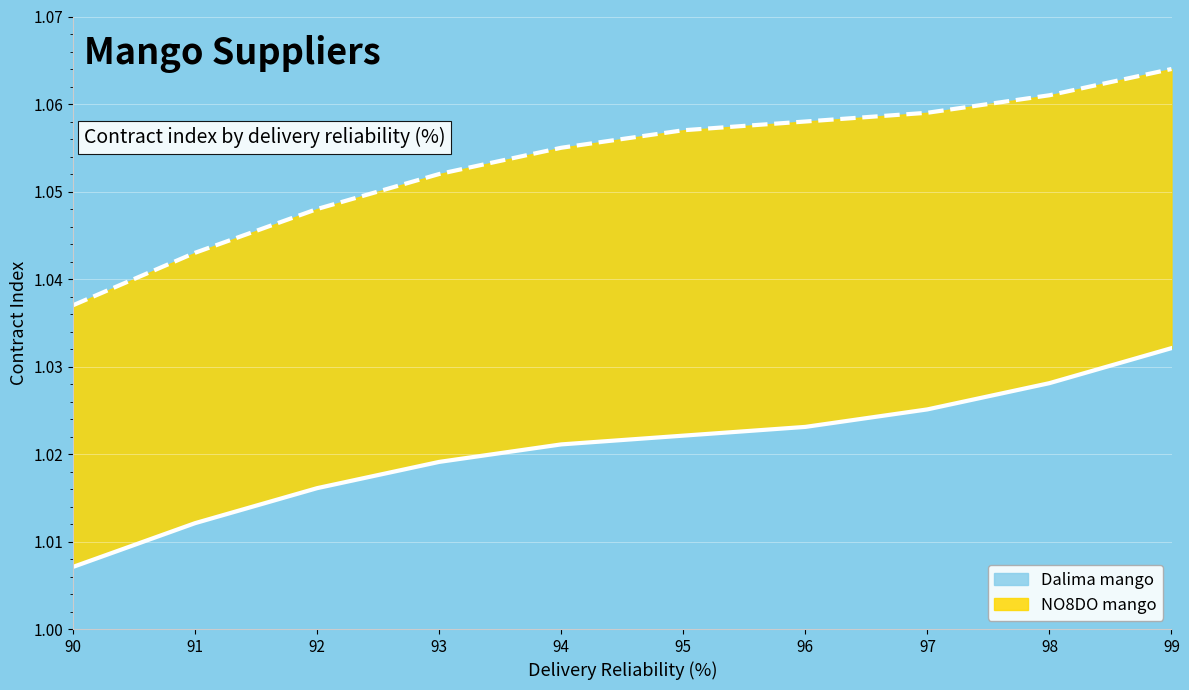

Reading left to right, transcribe all the data shown in this chart.

Dalima mango: 90=1.0	91=1.0	92=1.0	93=1.0	94=1.0	95=1.0	96=1.0	97=1.0	98=1.0	99=1.0
NO8DO mango: 90=1.0	91=1.0	92=1.0	93=1.1	94=1.1	95=1.1	96=1.1	97=1.1	98=1.1	99=1.1